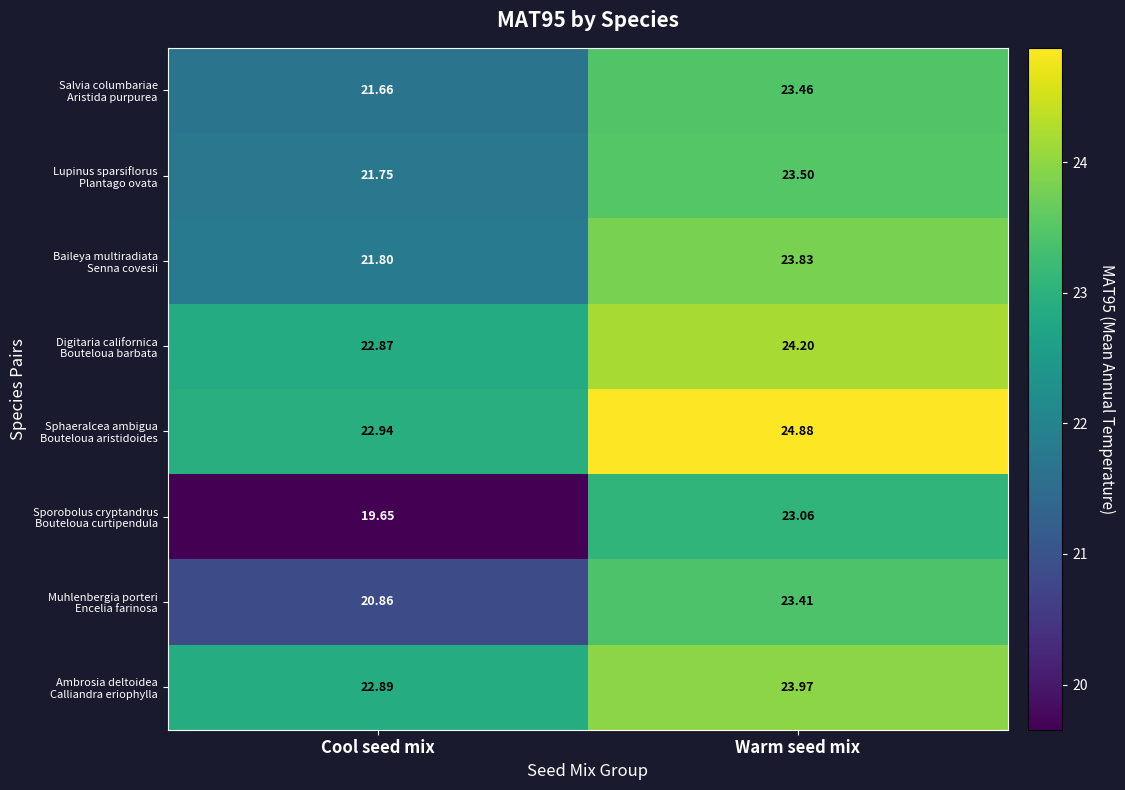

How many distinct data groups are displayed?

8